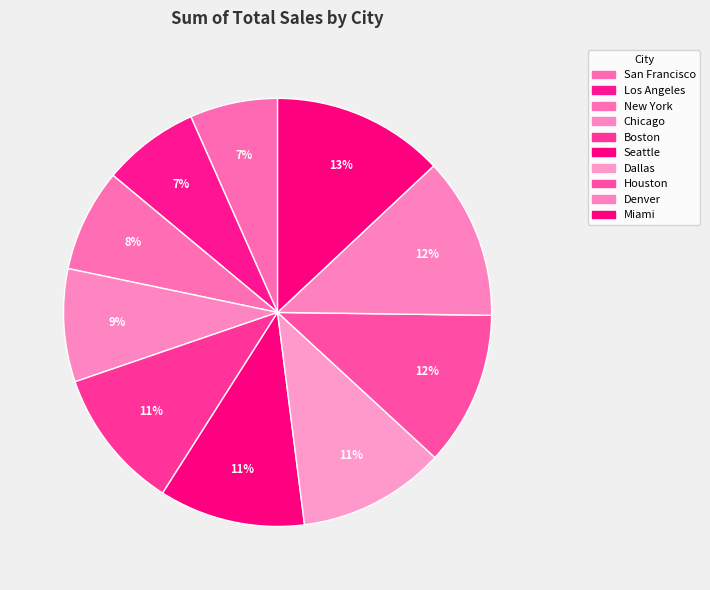

True or false: San Francisco accounts for 7% of the total.

True